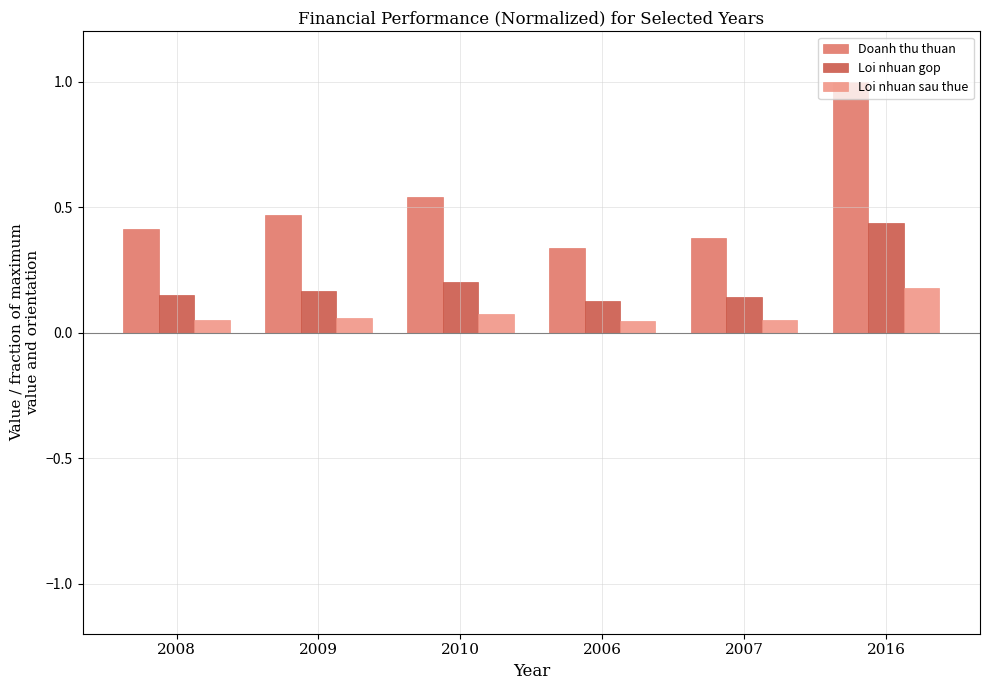

What are all the series names shown in the legend?

Doanh thu thuan, Loi nhuan gop, Loi nhuan sau thue